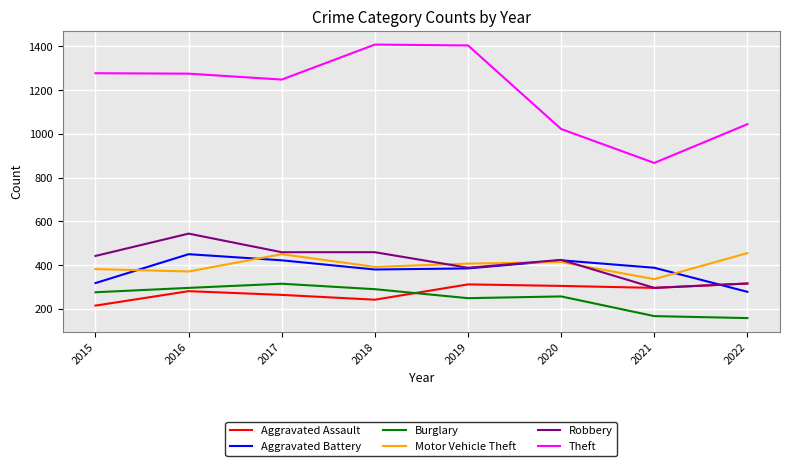

What is the lowest value of the Motor Vehicle Theft series?

336